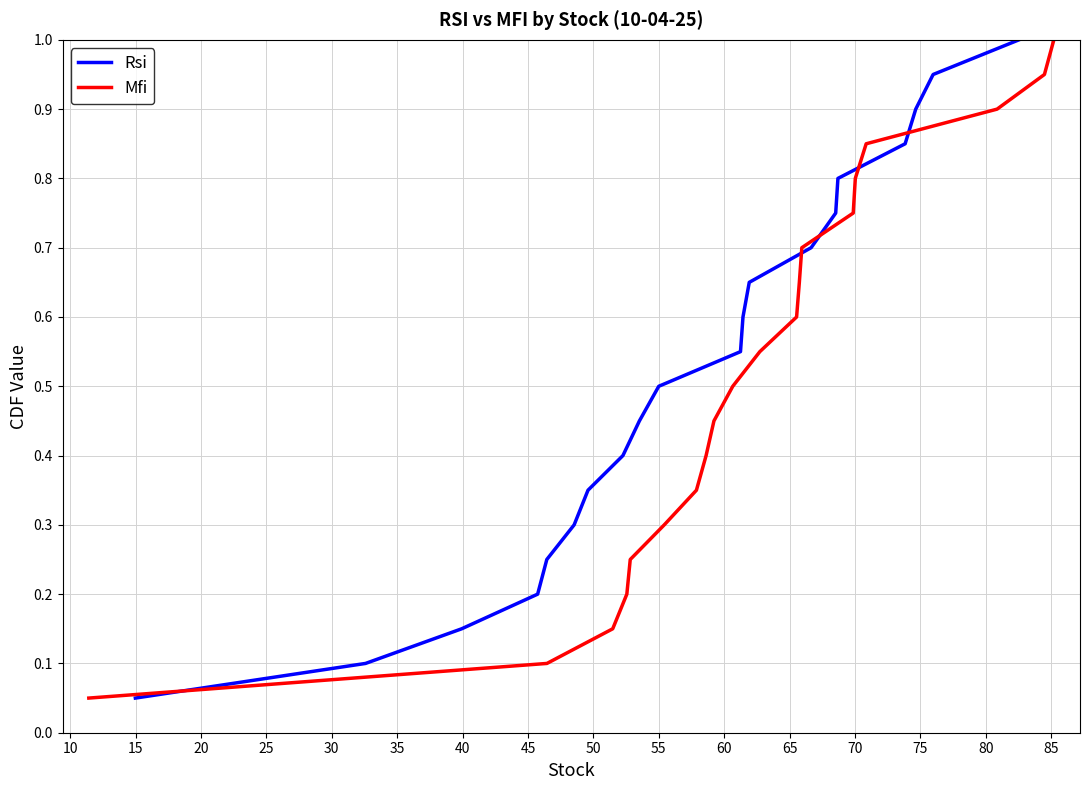

What are all the series names shown in the legend?

Rsi, Mfi